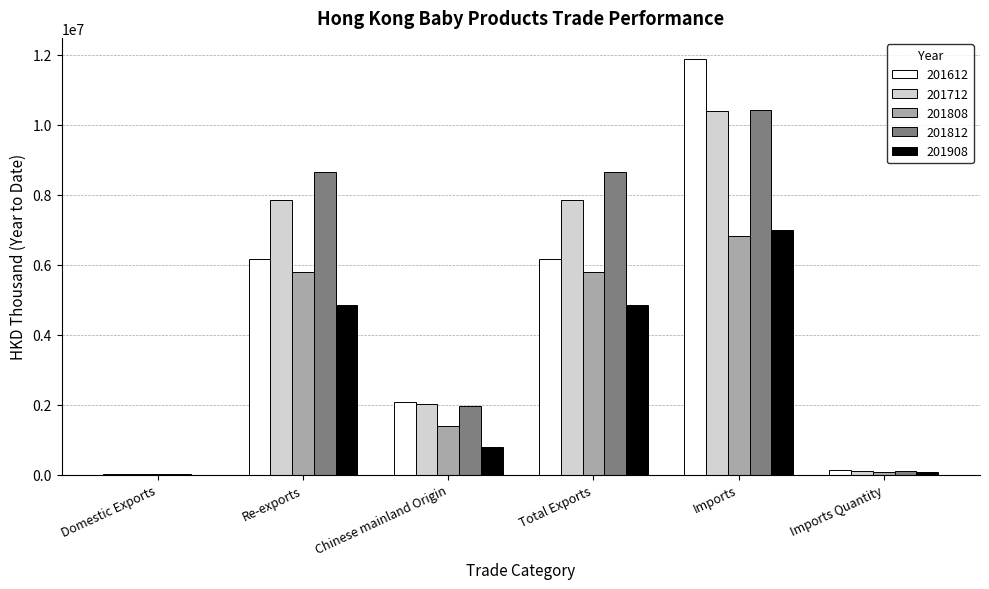

Which category has the highest value in the 201812 series?

Imports